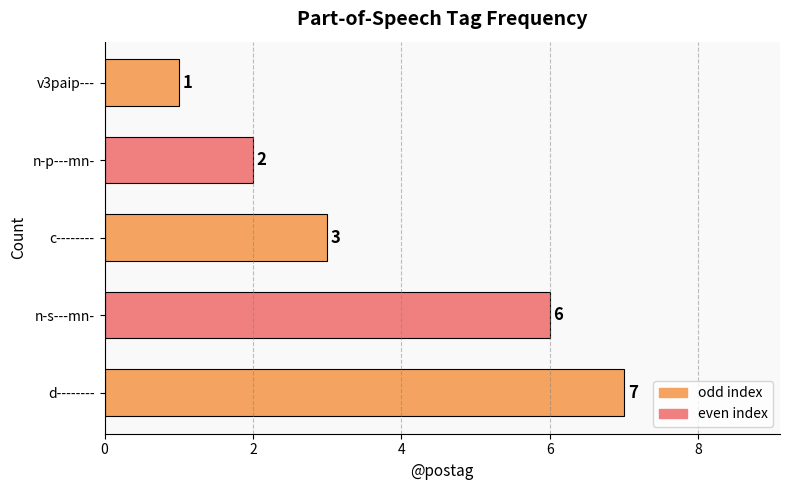

How many values are between 2 and 6?

3